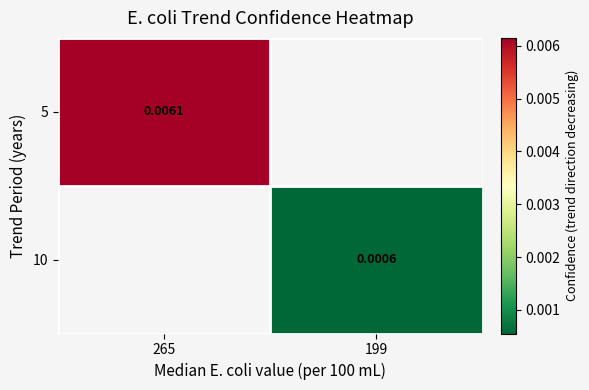

At which category does the chart reach its minimum across all series?

199